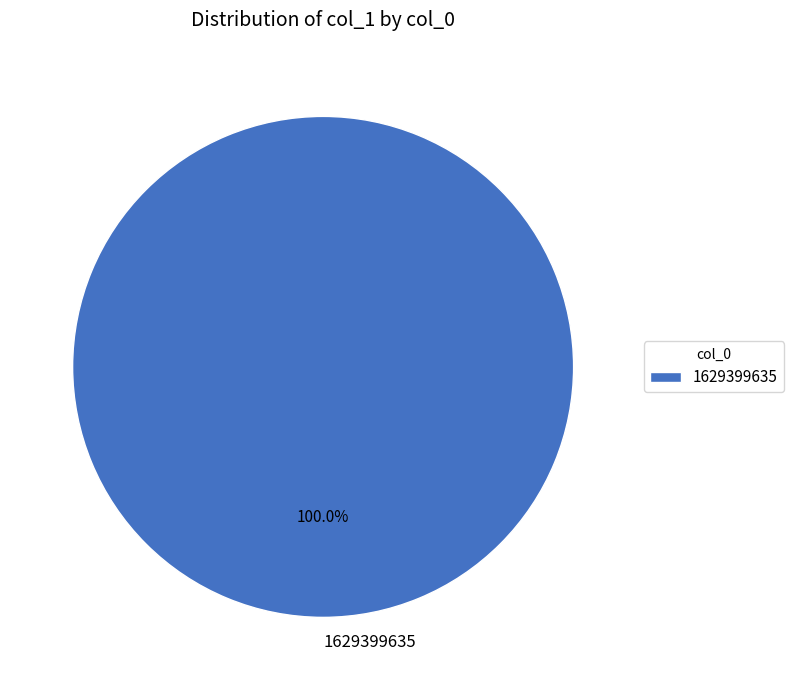

Is 1629399635 the majority of the pie?

Yes